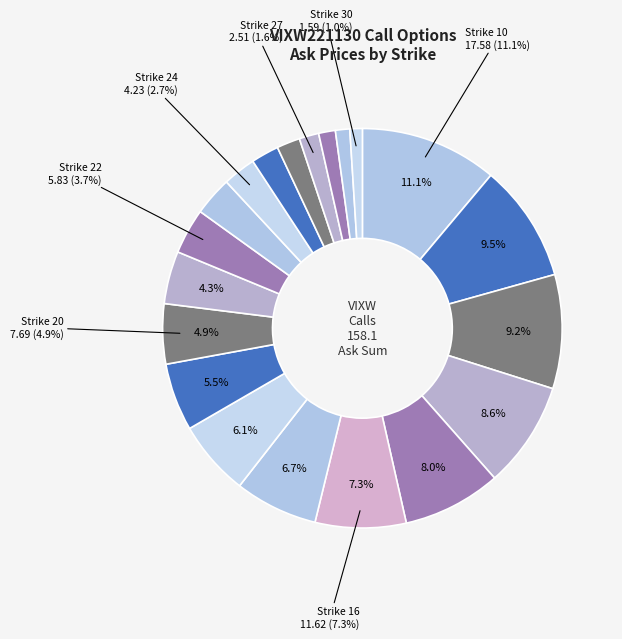

Rank the categories by value from lowest to highest.

30, 29, 28, 27, 26, 25, 24, 23, 22, 21, 20, 19, 18, 17, 16, 15, 14, 13, 12.5, 10